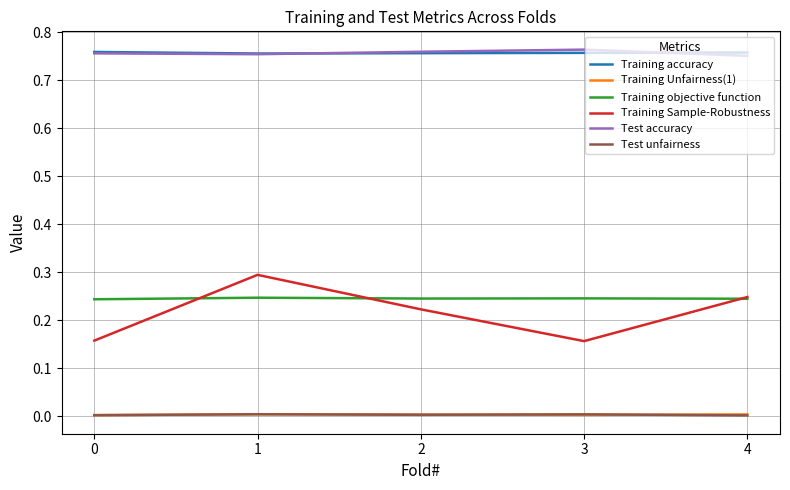

Is it true that Training Unfairness(1) equals 0.0 at 3?

True